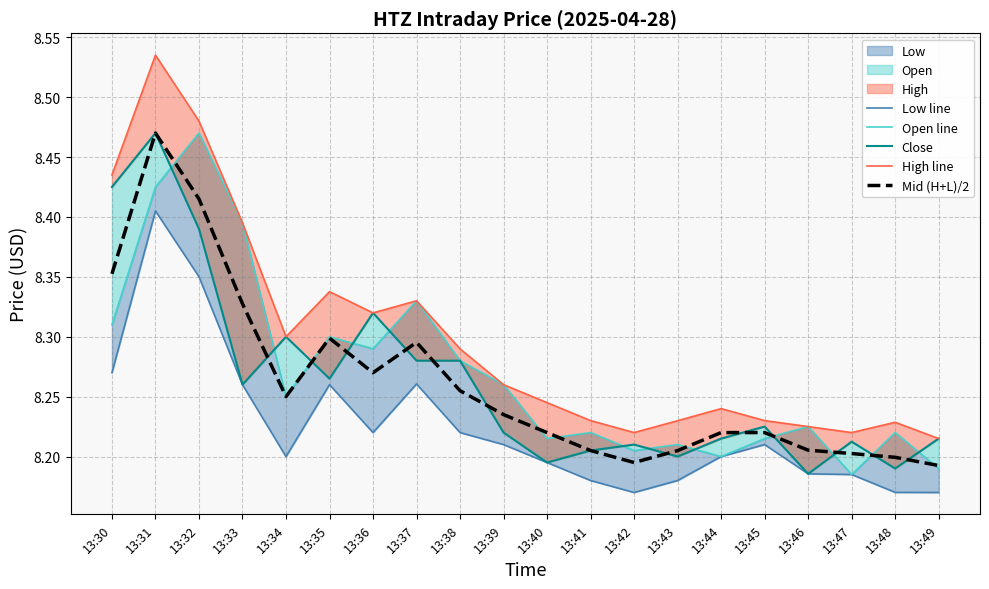

At which label does Low line reach its minimum?

13:42